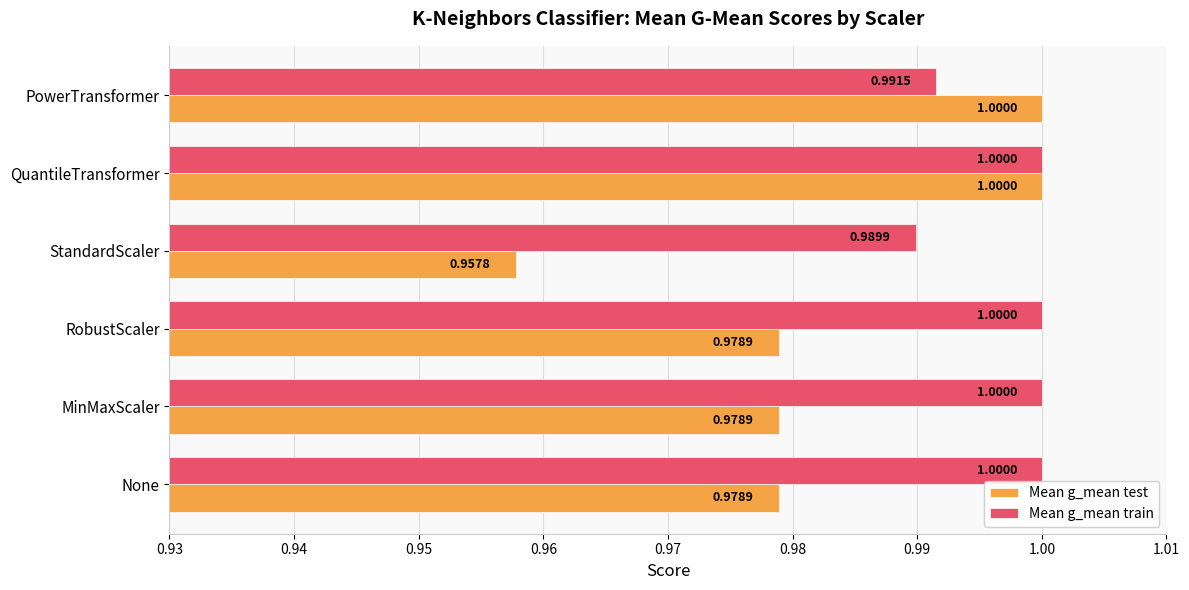

At which label is Mean g_mean train closest to 0?

StandardScaler